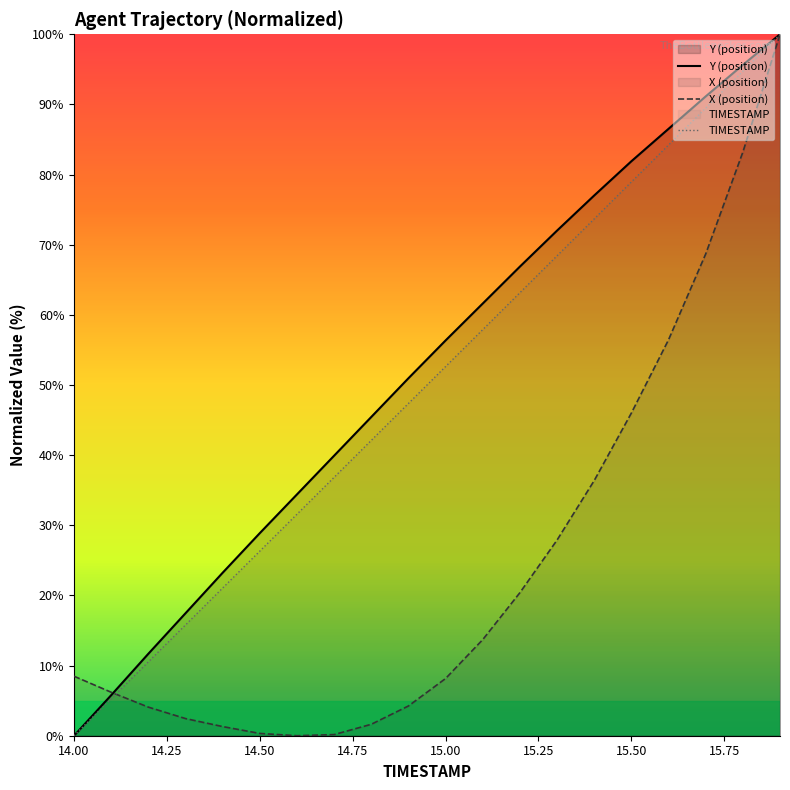

What is the highest value of the X (position) series?

100.0